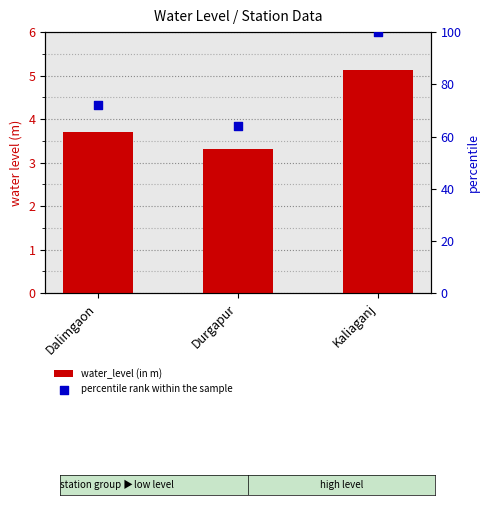

What are all the series names shown in the legend?

water_level (in m), percentile rank within the sample